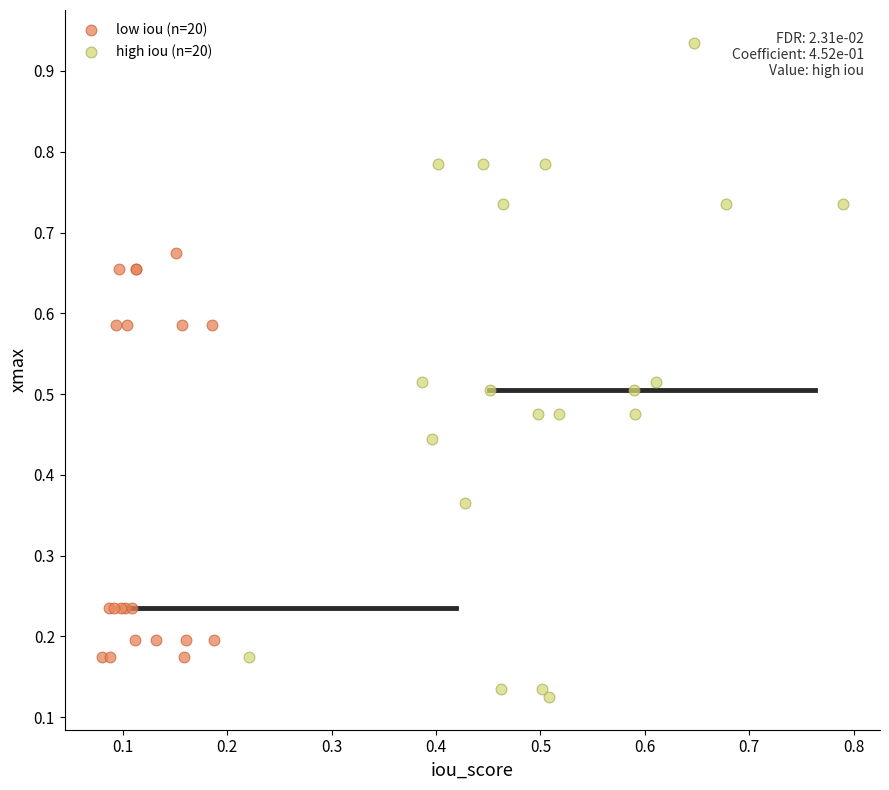

Which series contains the lowest Y value?

high iou (n=20)